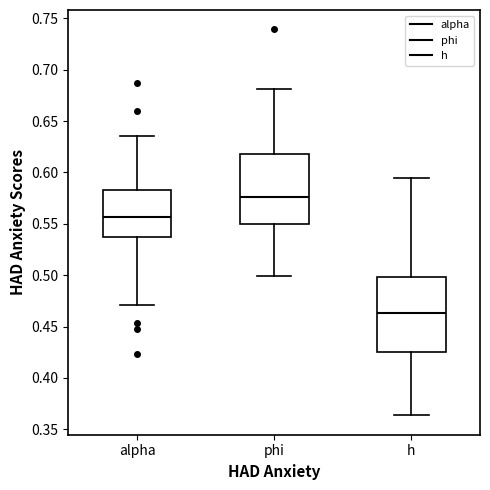

Reading left to right, read every box against the y-axis: the position of its median line, the range the box covers, and the ends of its whiskers. The values are not printed on the chart, so give them approximately, as read against the axis.

alpha: median 0.555, box 0.535 to 0.585, whiskers 0.470 to 0.635
phi: median 0.575, box 0.550 to 0.620, whiskers 0.500 to 0.680
h: median 0.465, box 0.425 to 0.500, whiskers 0.365 to 0.595